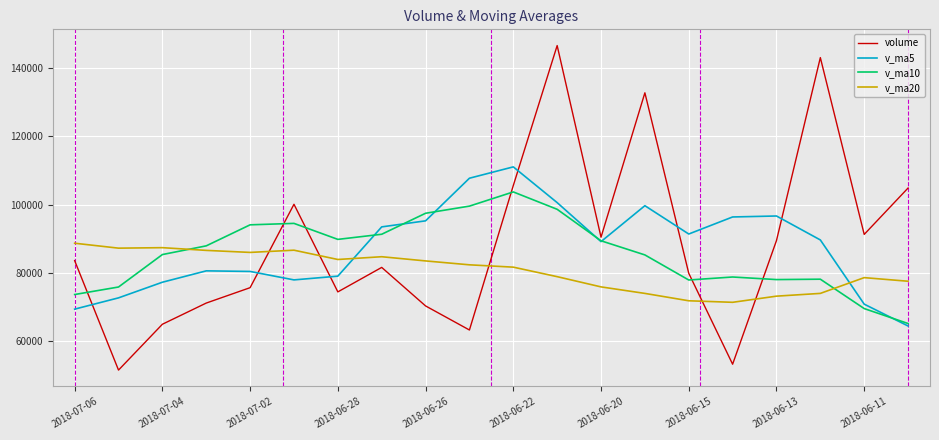

What is the highest value of the v_ma5 series?

111055.1